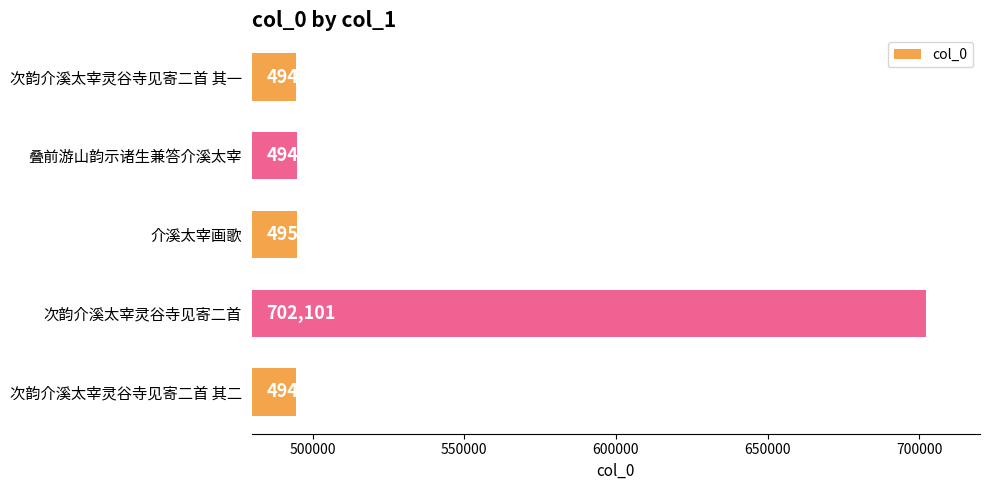

How many data points are less than 494989?

2